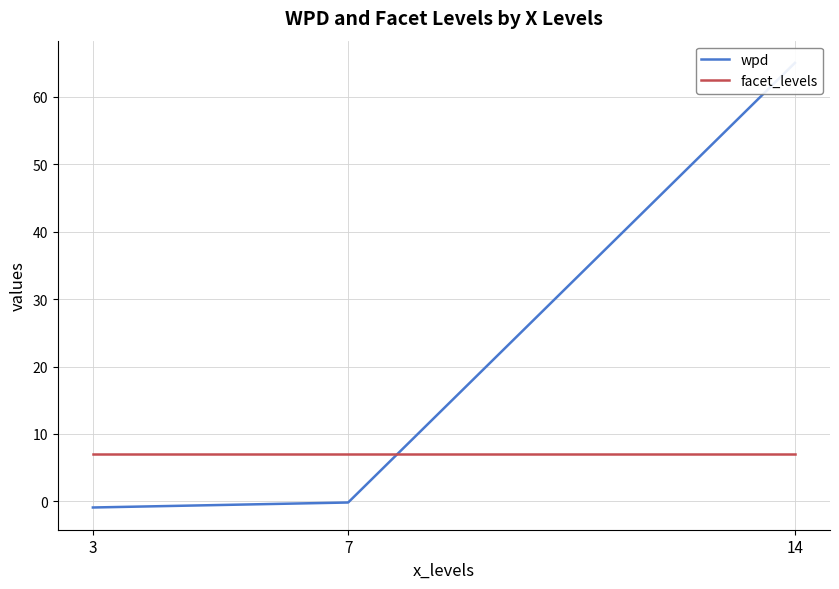

What is the spread (max minus min) of values at 3?

7.9